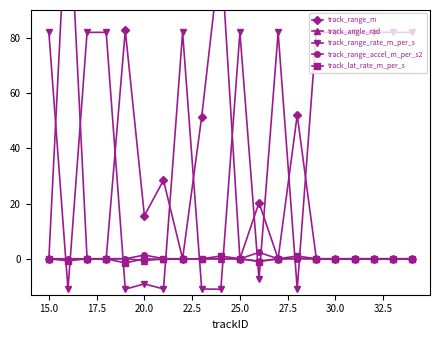

How many interior local peaks does the track_range_m series have?

6